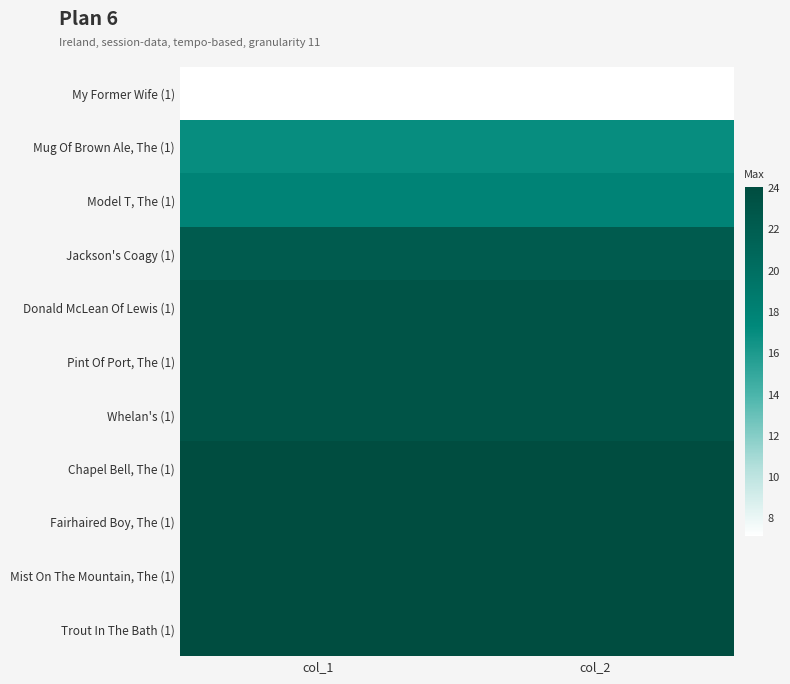

Rank the series by their maximum value, from highest to lowest.

Chapel Bell, The (1), Fairhaired Boy, The (1), Mist On The Mountain, The (1), Trout In The Bath (1), Donald McLean Of Lewis (1), Pint Of Port, The (1), Whelan's (1), Jackson's Coagy (1), Model T, The (1), Mug Of Brown Ale, The (1), My Former Wife (1)